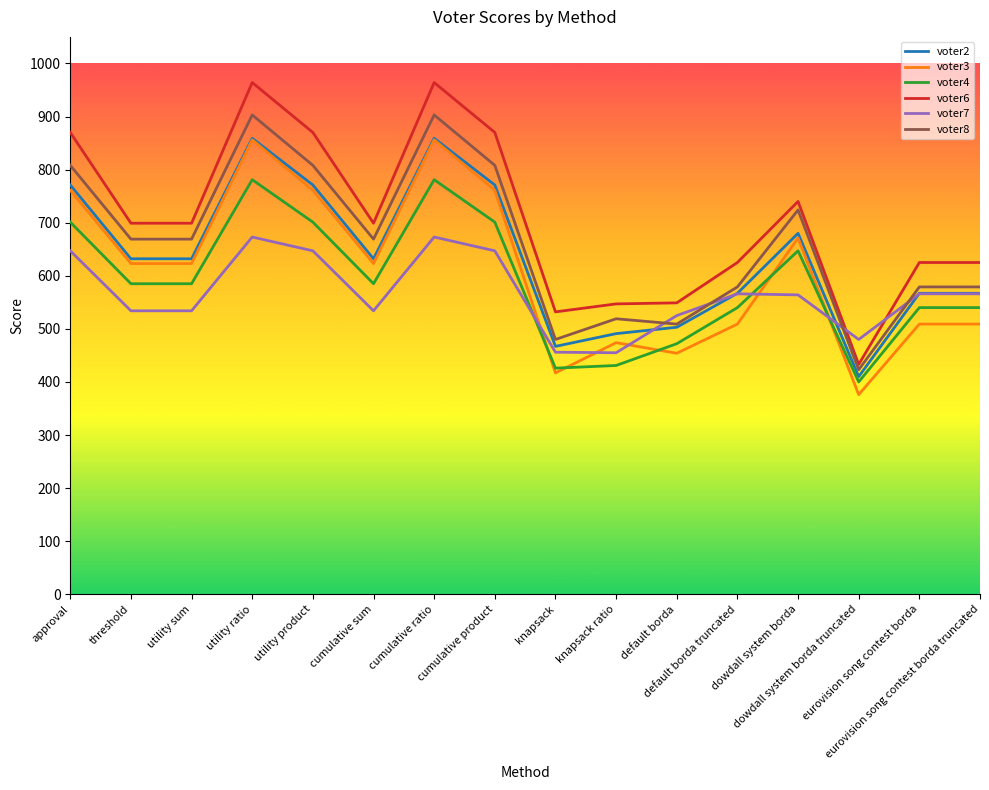

The value of voter8 at utility sum is 669. True or false?

True